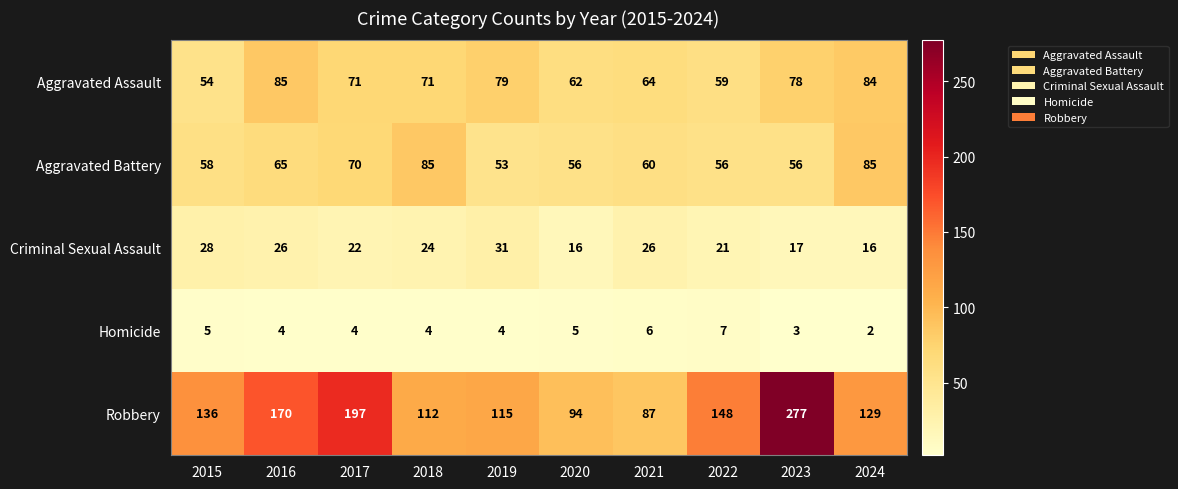

Which label corresponds to the smallest value in the chart?

2024